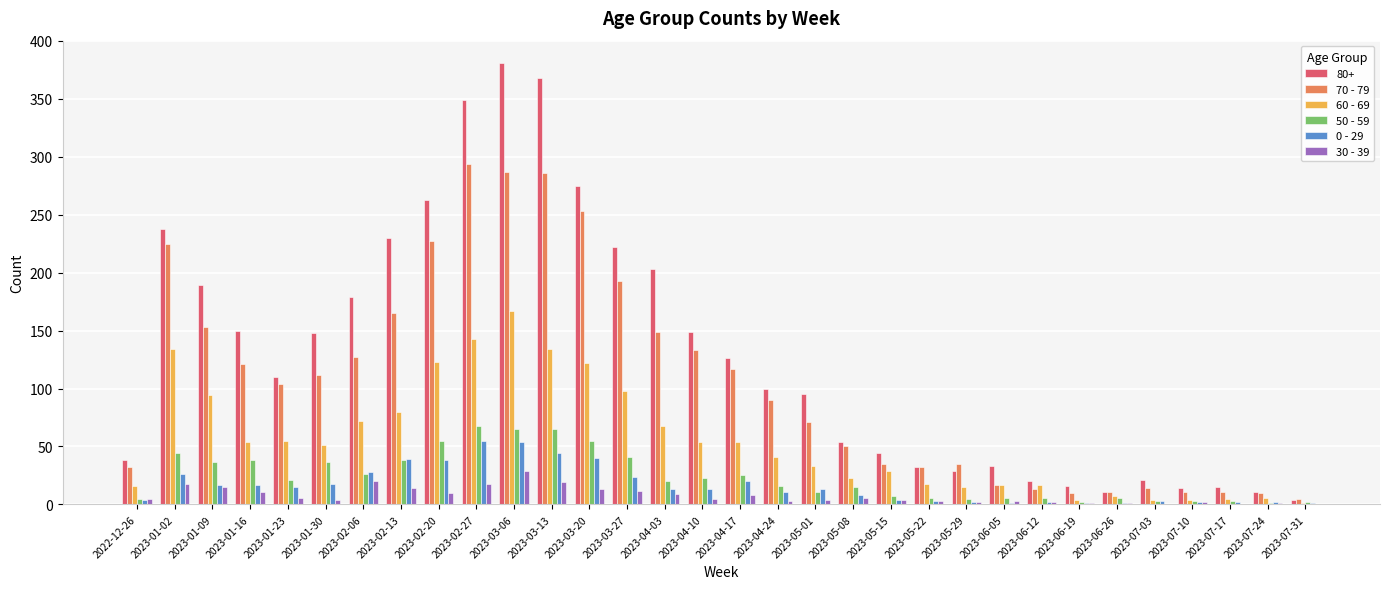

The value of 80+ at 2023-06-05 is 33. True or false?

True